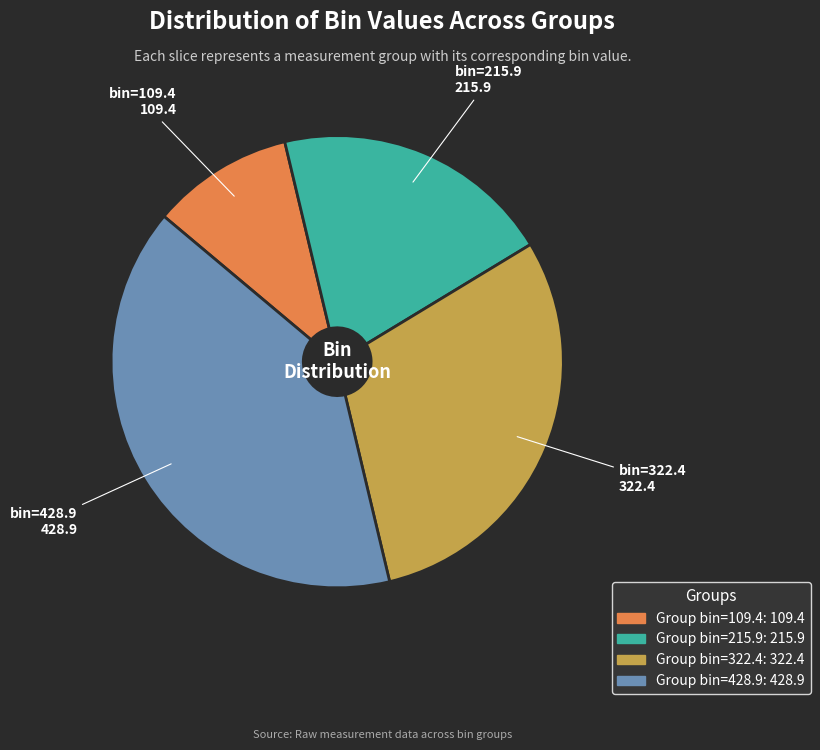

Is there a majority slice in this chart?

No